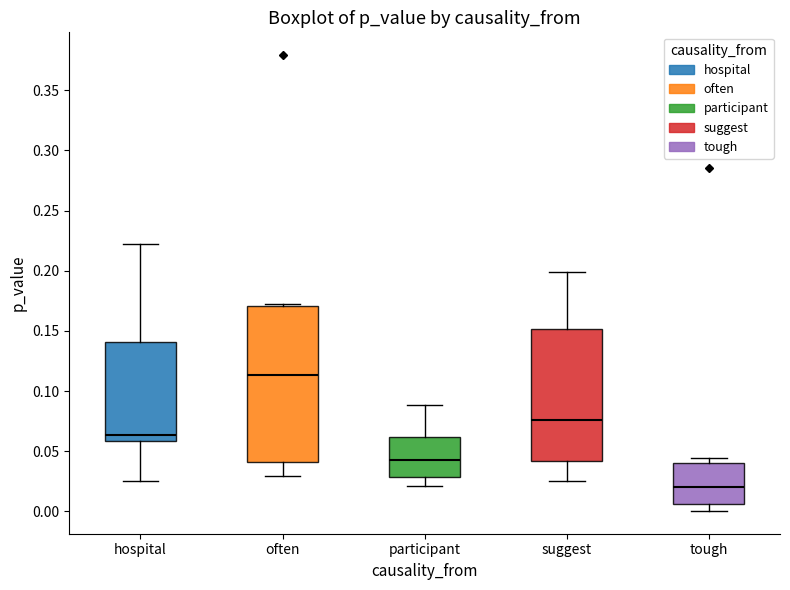

Which box's median line is the highest?

often